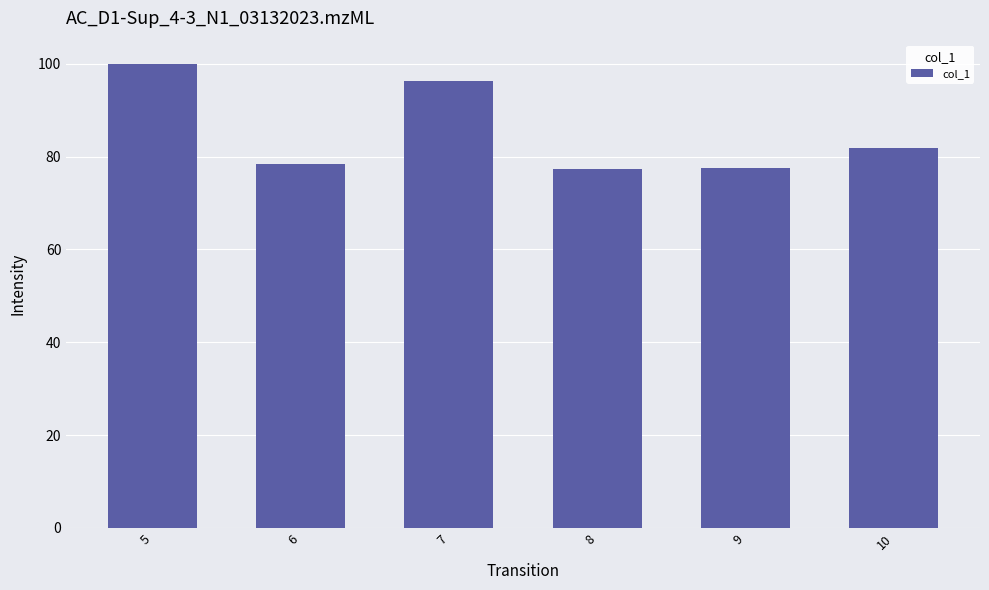

What is the smallest value displayed?

77.3